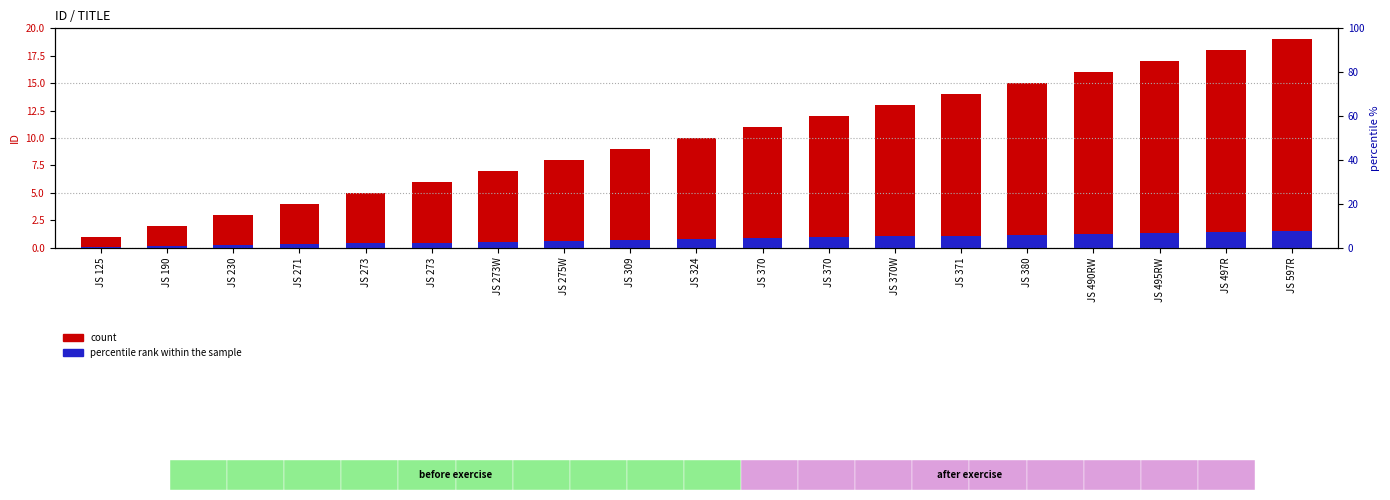

At which label does count reach its peak?

JS 597R